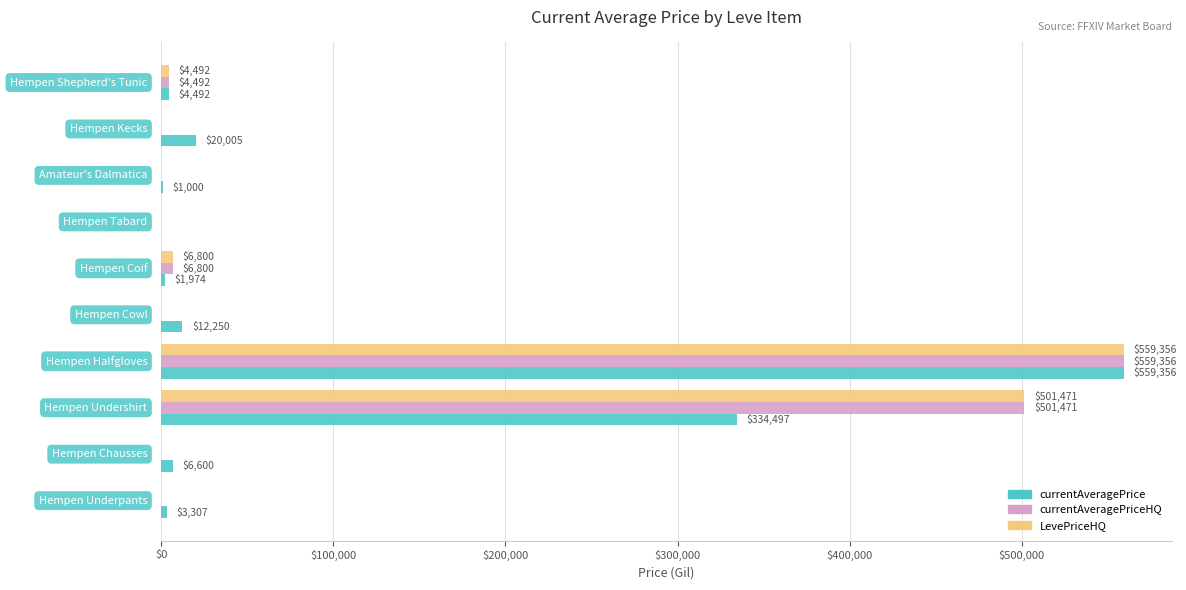

What are all the series names shown in the legend?

currentAveragePrice, currentAveragePriceHQ, LevePriceHQ